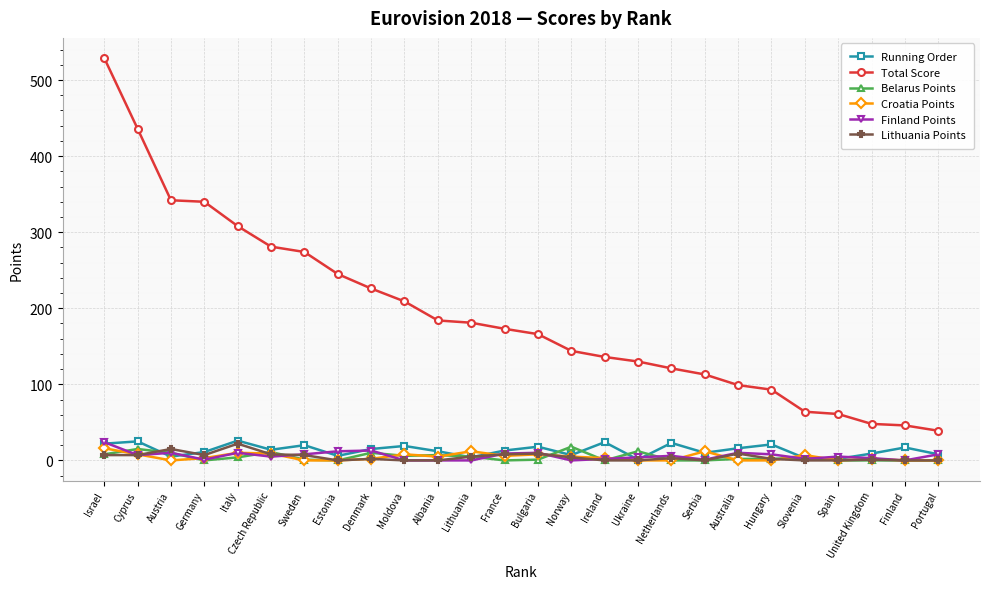

What is the difference between the maximum and minimum values in the Belarus Points series?

18